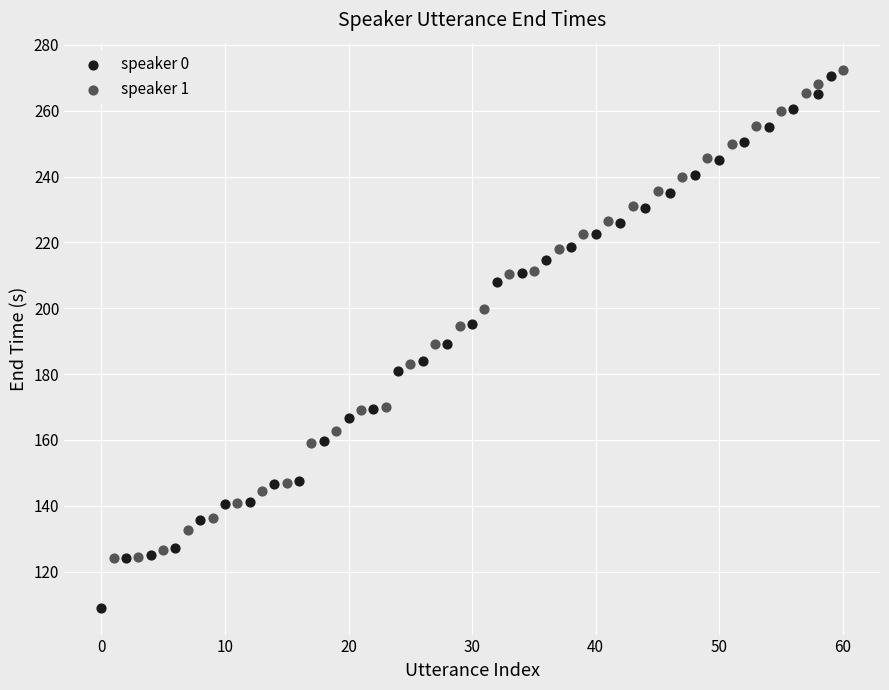

Which series has the widest spread of Y values?

speaker 0